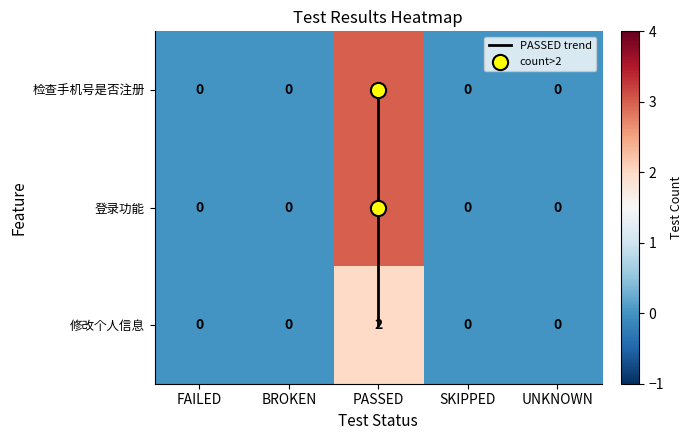

List the labels in order of 检查手机号是否注册 value, smallest first.

FAILED, BROKEN, SKIPPED, UNKNOWN, PASSED